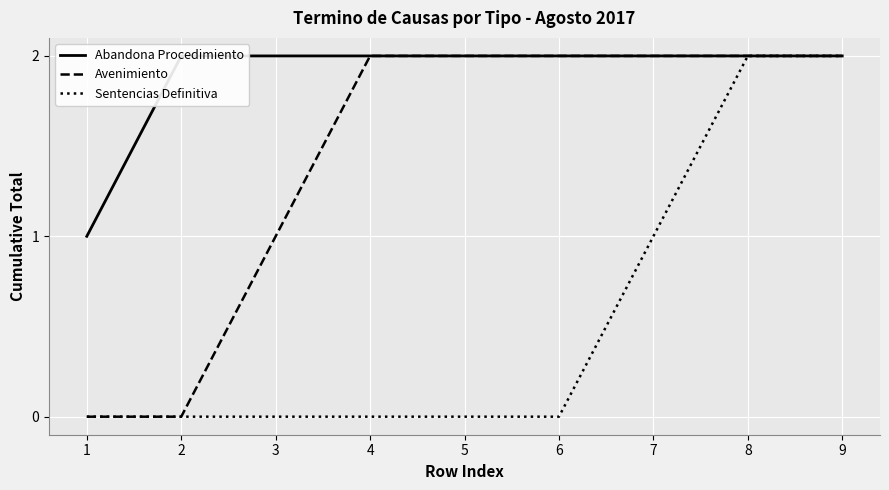

The value of Avenimiento at 4 is 2. True or false?

True